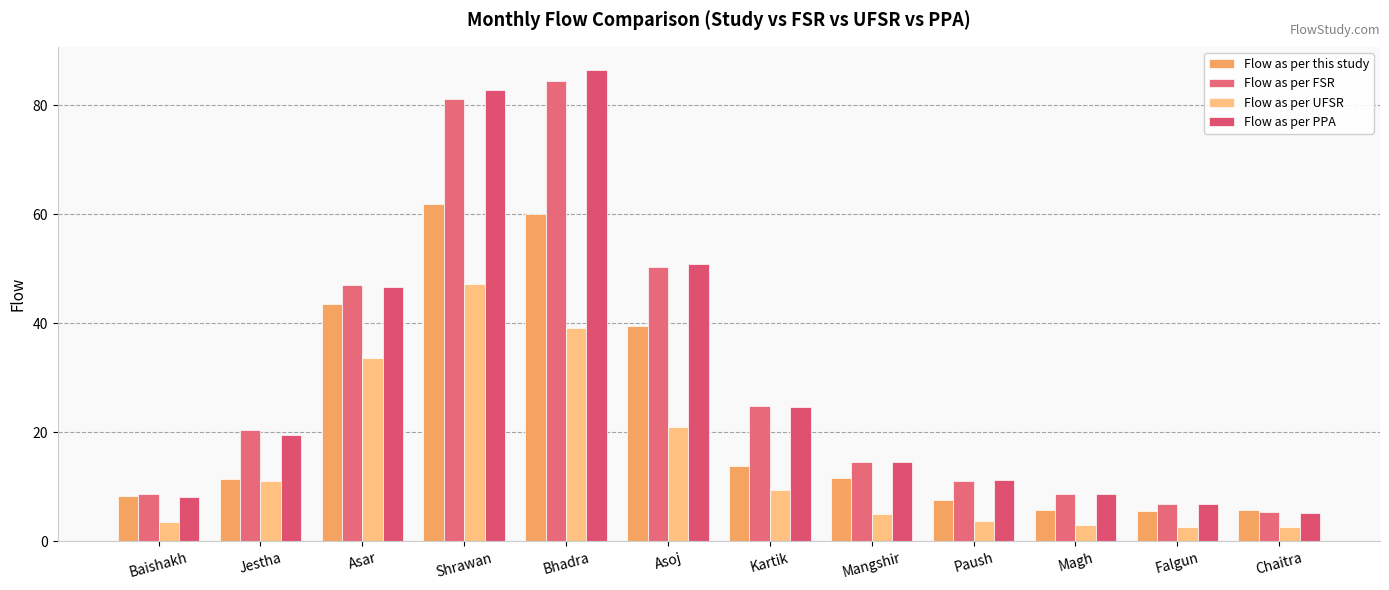

How many bars are there in total?

48